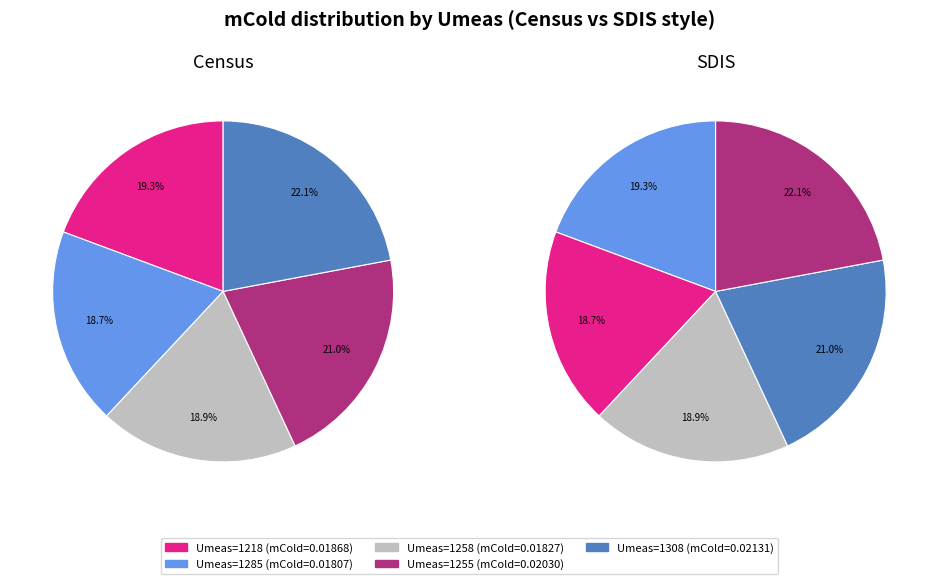

To the nearest percent, what portion does 1258 represent?

19%